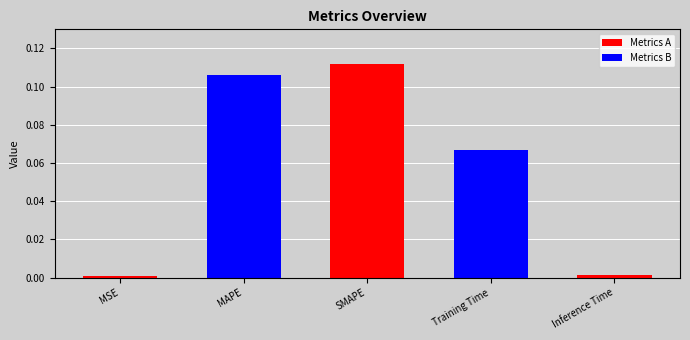

What is the sum of the values at Inference Time and MAPE?

0.1